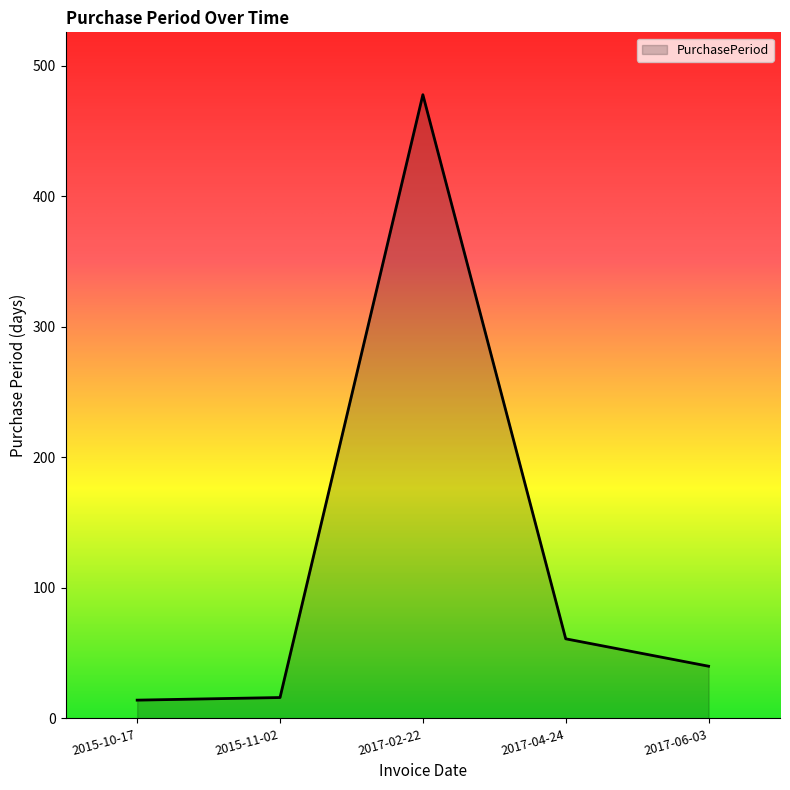

Between 2017-04-24 and 2015-10-17, which is larger?

2017-04-24